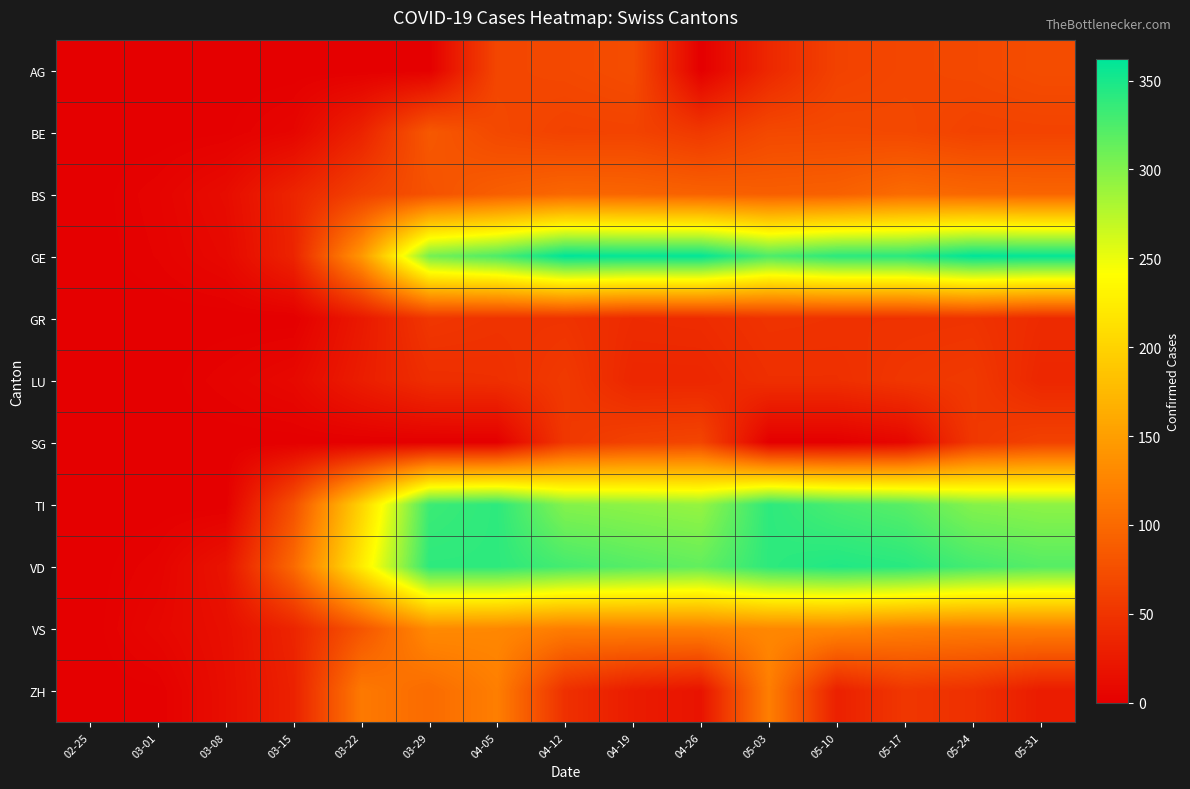

What is the total value across all series at 05-31?

1497